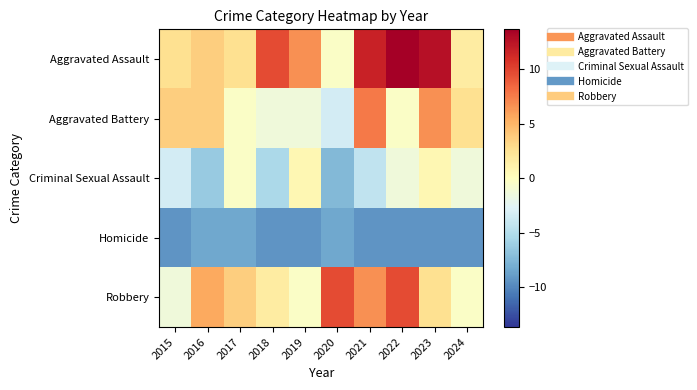

Count the number of data series in this chart.

5